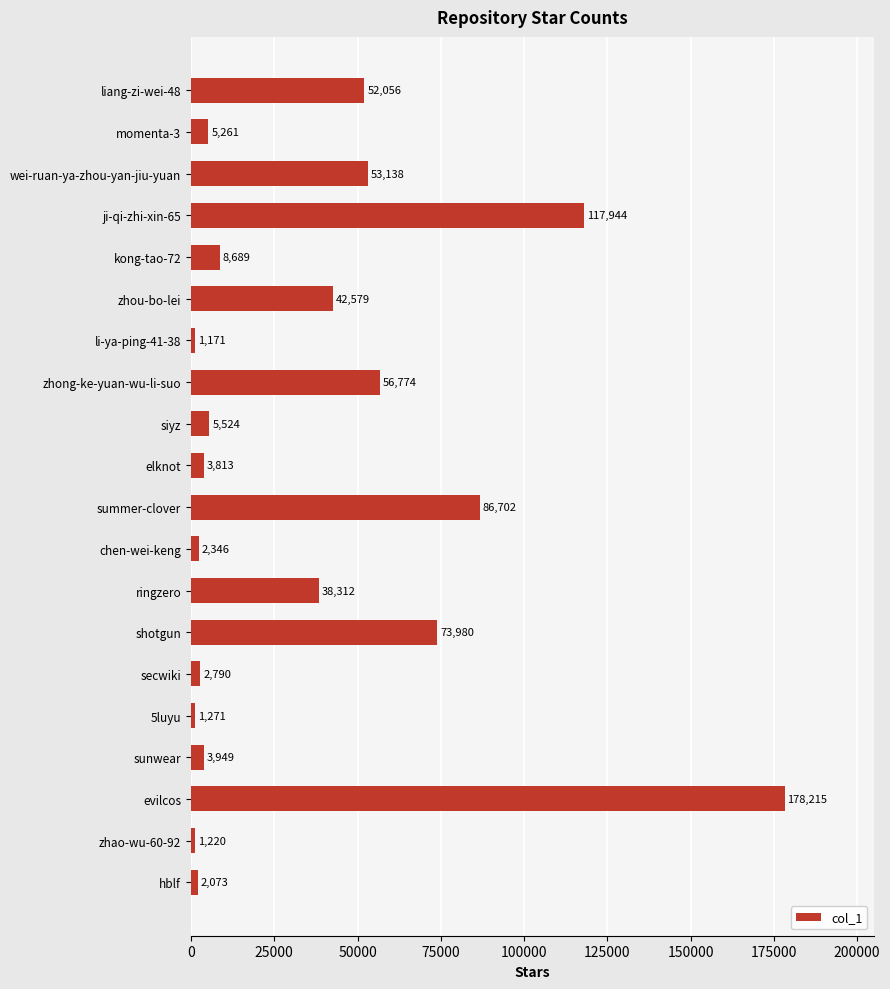

List the labels in order of value, largest first.

evilcos, ji-qi-zhi-xin-65, summer-clover, shotgun, zhong-ke-yuan-wu-li-suo, wei-ruan-ya-zhou-yan-jiu-yuan, liang-zi-wei-48, zhou-bo-lei, ringzero, kong-tao-72, siyz, momenta-3, sunwear, elknot, secwiki, chen-wei-keng, hblf, 5luyu, zhao-wu-60-92, li-ya-ping-41-38